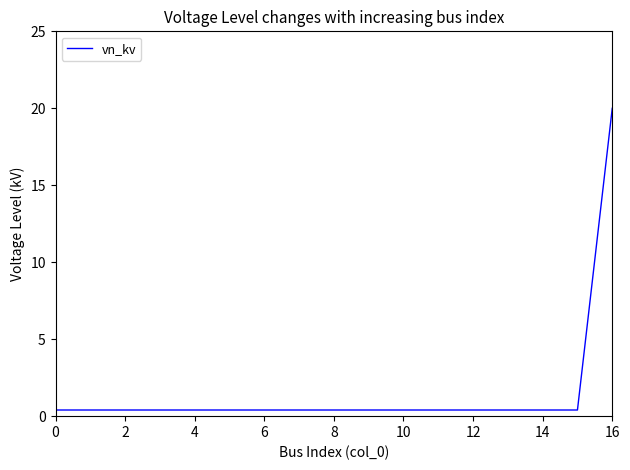

Reading right to left, what are all the values shown in this chart?

20.0	0.4	0.4	0.4	0.4	0.4	0.4	0.4	0.4	0.4	0.4	0.4	0.4	0.4	0.4	0.4	0.4